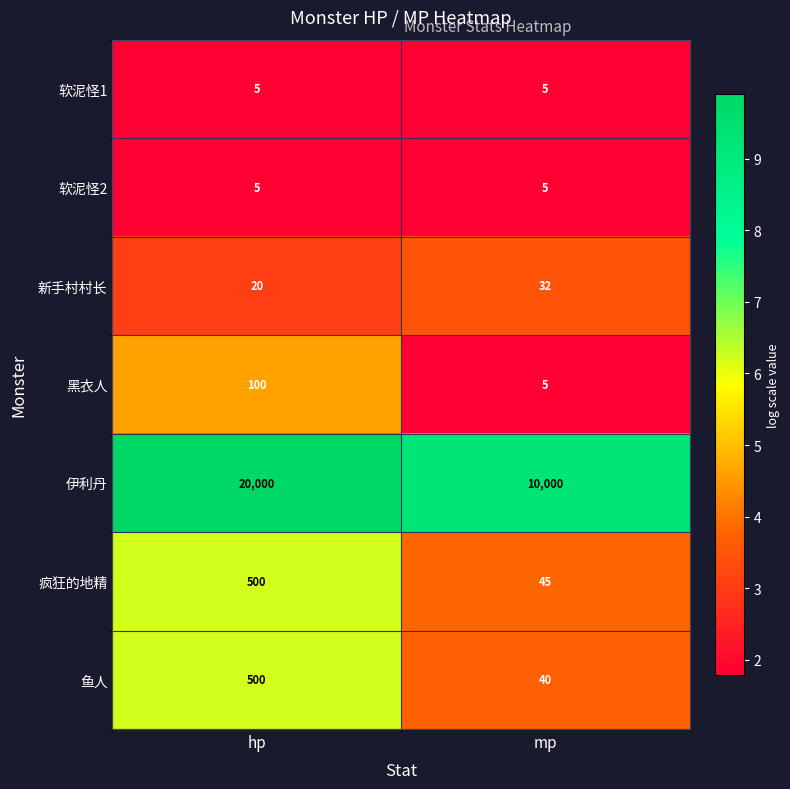

What value does the 鱼人 series have at hp, to the nearest 10?

500